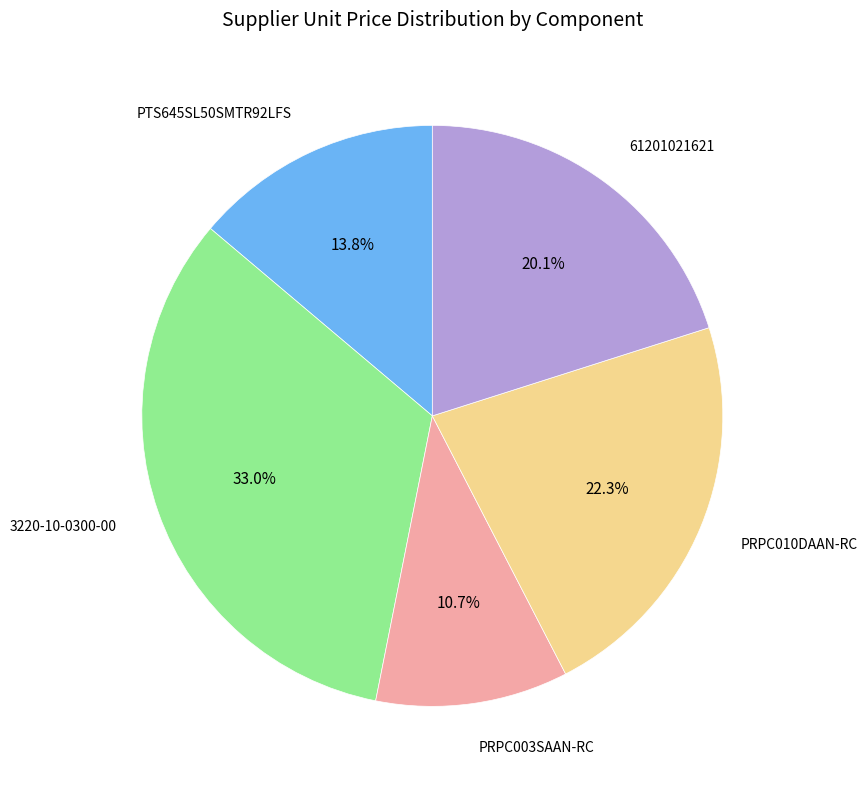

Do PRPC003SAAN-RC and 61201021621 together represent more than half of the pie?

No